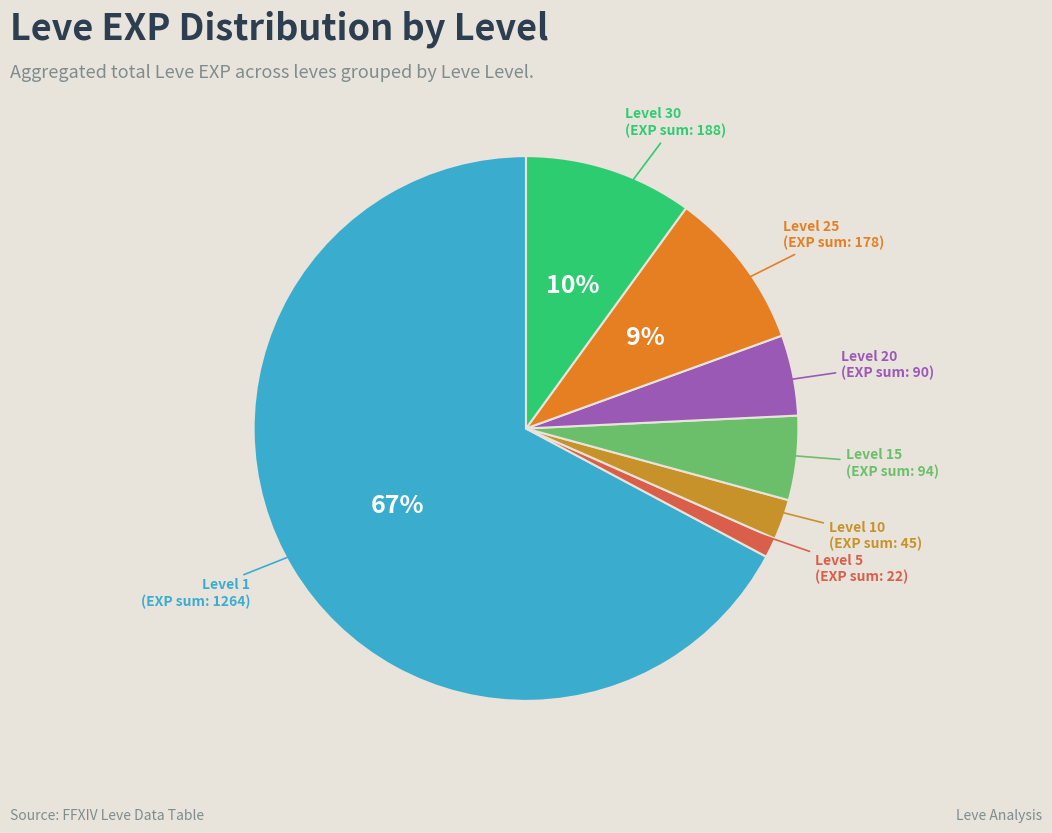

Is there a majority slice in this chart?

Yes